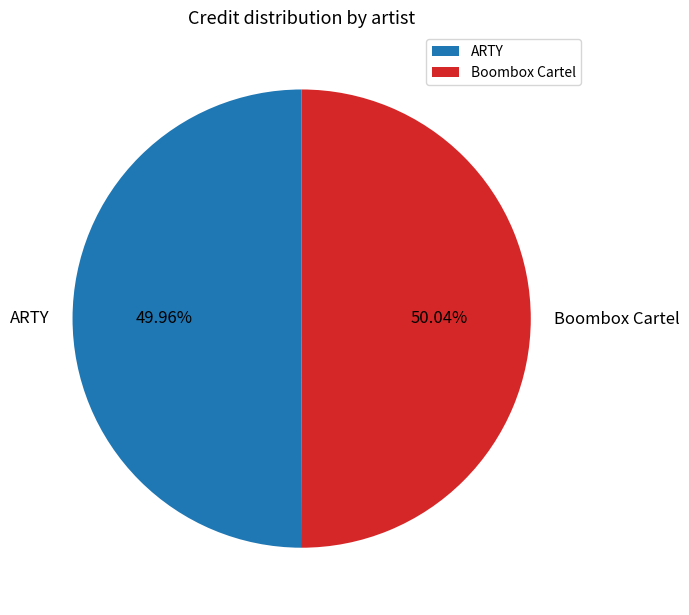

Is there a majority slice in this chart?

Yes